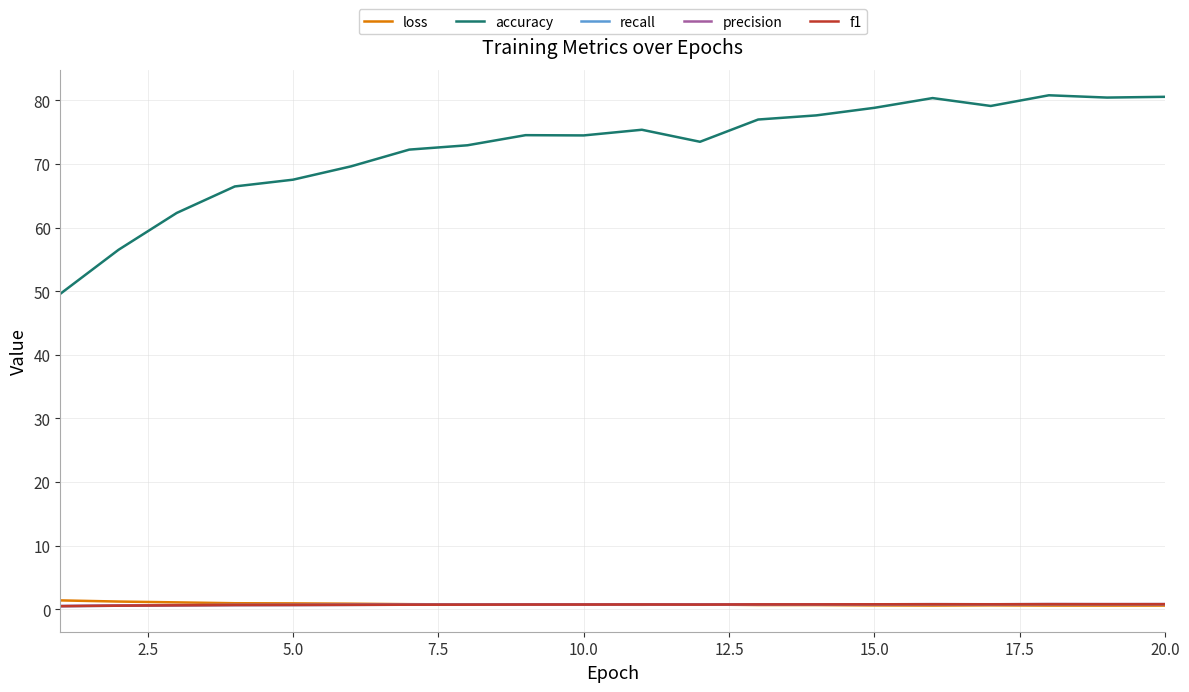

True or false: accuracy and recall cross at least once.

False